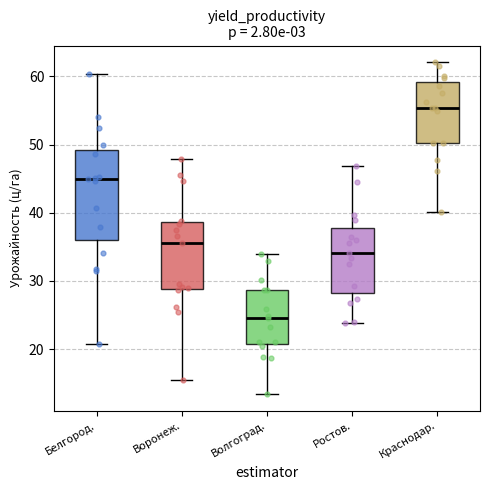

Reading left to right, transcribe this box plot: for each box, give where its median line is, the range the box spans, and where its two whiskers end, as read against the y-axis. The values are not printed on the chart, so give them approximately, as read against the axis.

Белгород.: median 45, box 36 to 49, whiskers 21 to 60
Воронеж.: median 36, box 29 to 39, whiskers 15 to 48
Волгоград.: median 25, box 21 to 29, whiskers 13 to 34
Ростов.: median 34, box 28 to 38, whiskers 24 to 47
Краснодар.: median 55, box 50 to 59, whiskers 40 to 62